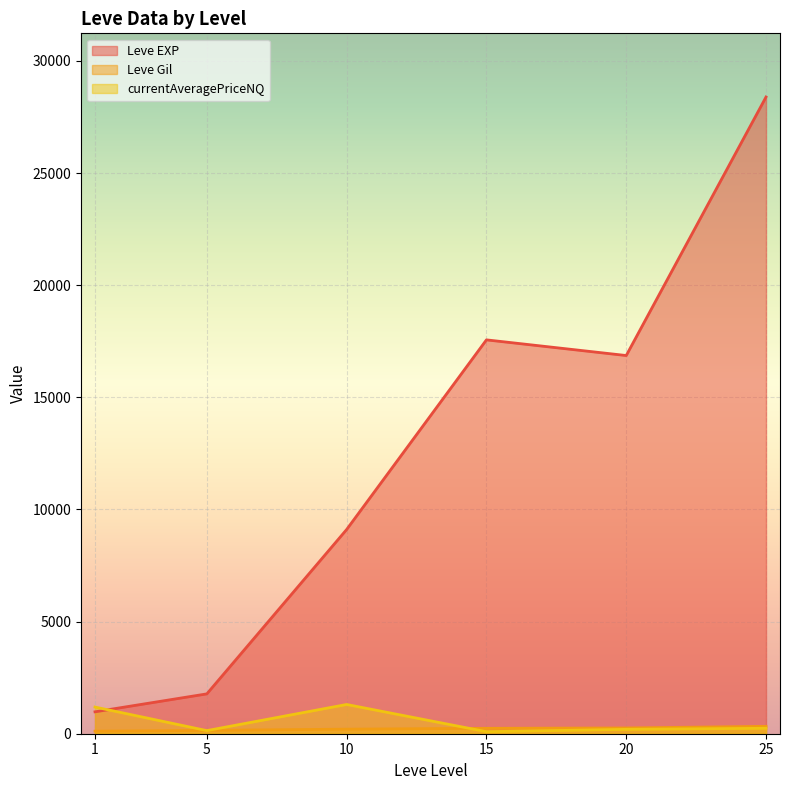

What is the sum of the Leve EXP values at 10 and 15?

26670.0